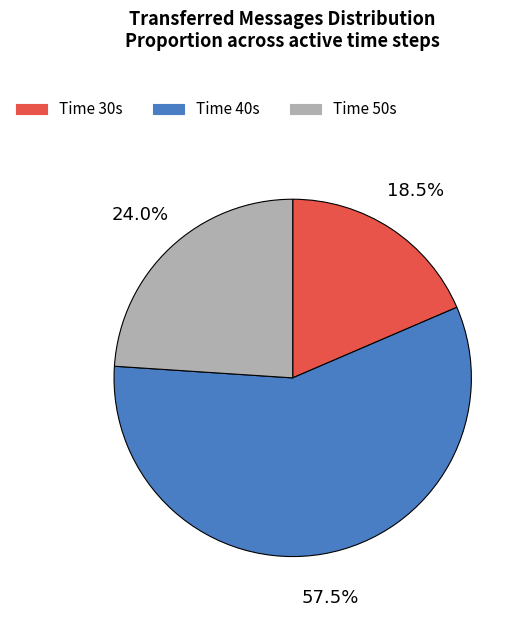

What is the majority slice?

Time 40s